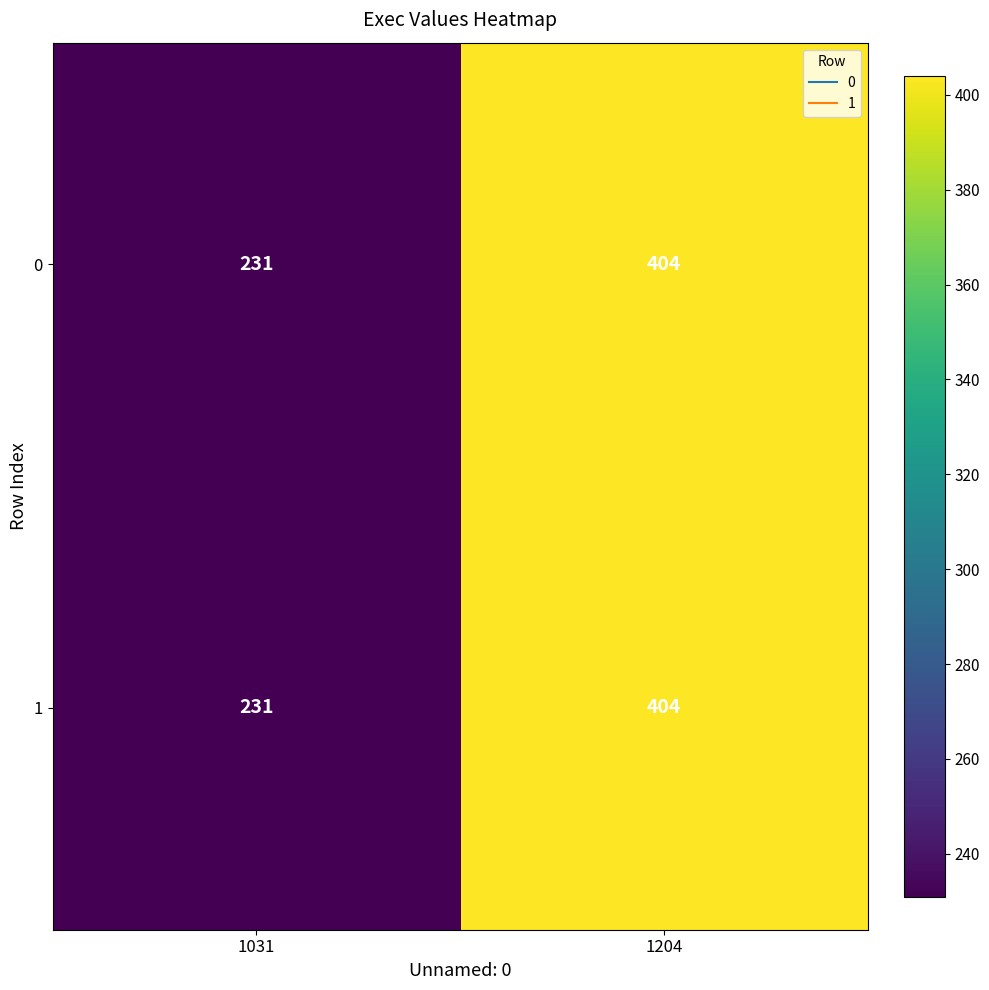

The 1 series shows 404 at 1204. True or false?

True